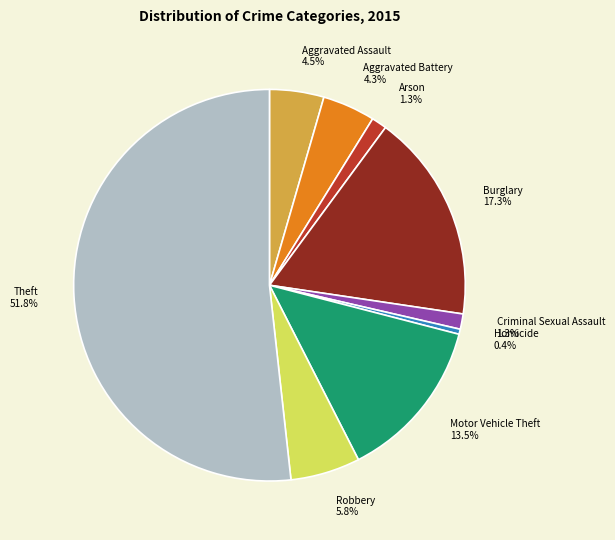

To the nearest percent, what is the combined percentage of Burglary and Robbery?

23%